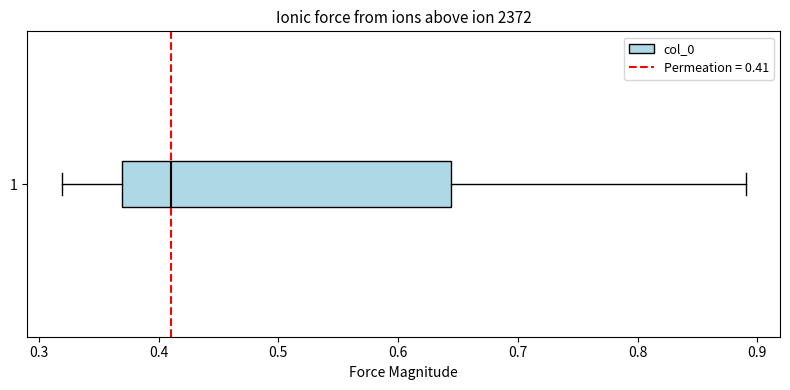

Read this box plot against the x-axis: the position of the median line, the range covered by the box, and the ends of both whiskers. The values are not printed on the chart, so give them approximately, as read against the axis.

median 0.41, box 0.37 to 0.64, whiskers 0.32 to 0.89